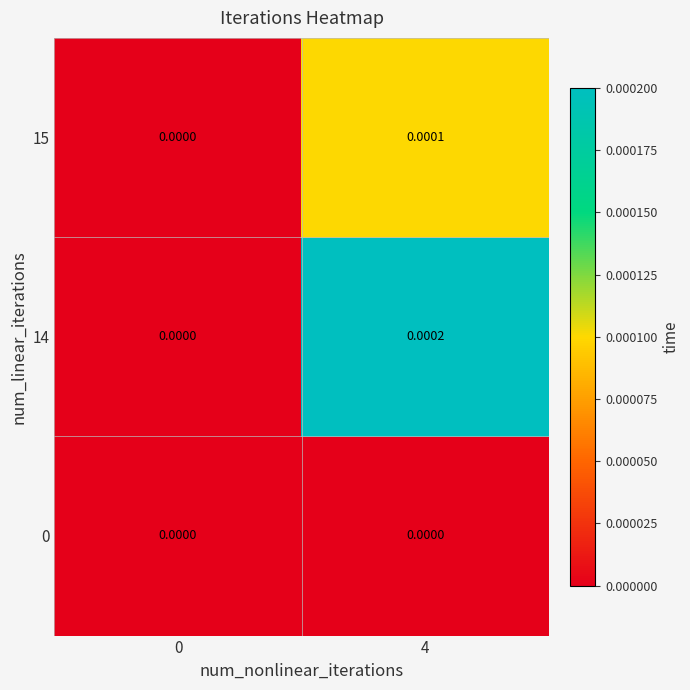

Is the value of 0 at 4 greater than the value of 15 at 4?

No